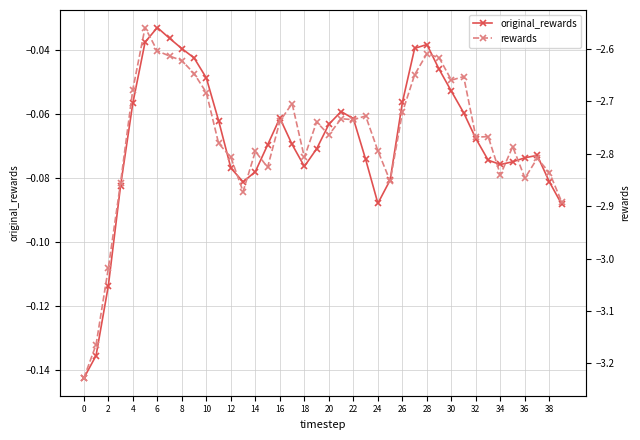

What is the lowest value of the rewards series?

-3.2